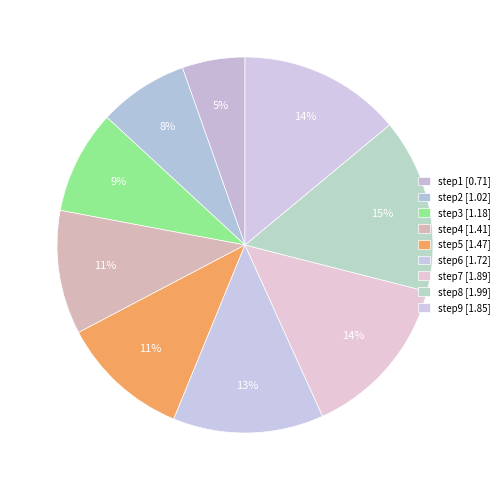

What is the total percentage of step3 and step4?

19.6%